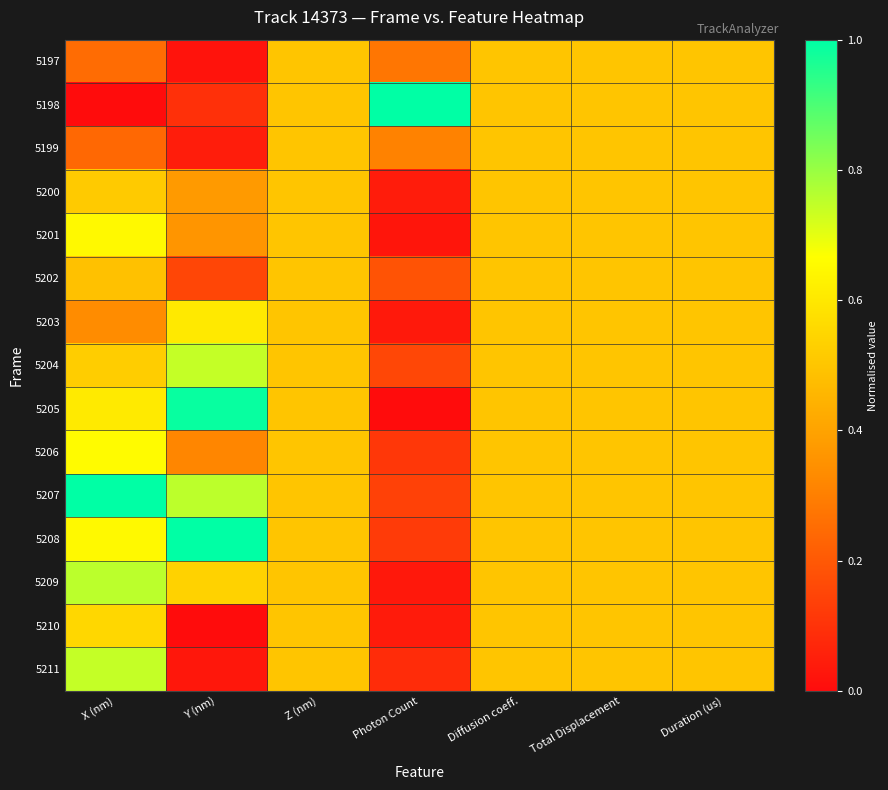

Which series has the largest range (max minus min)?

5198